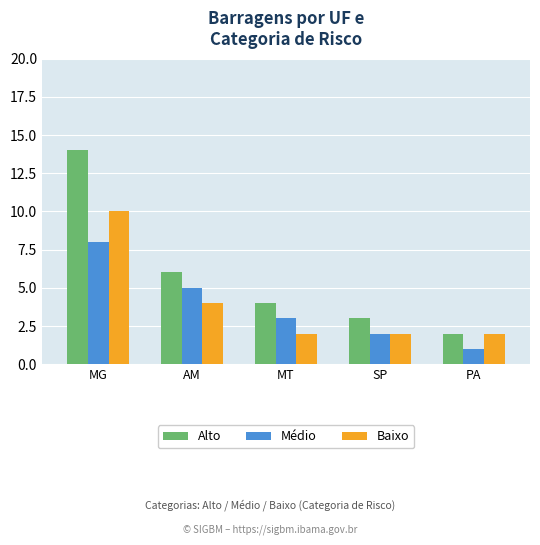

What is the minimum value for Baixo?

2